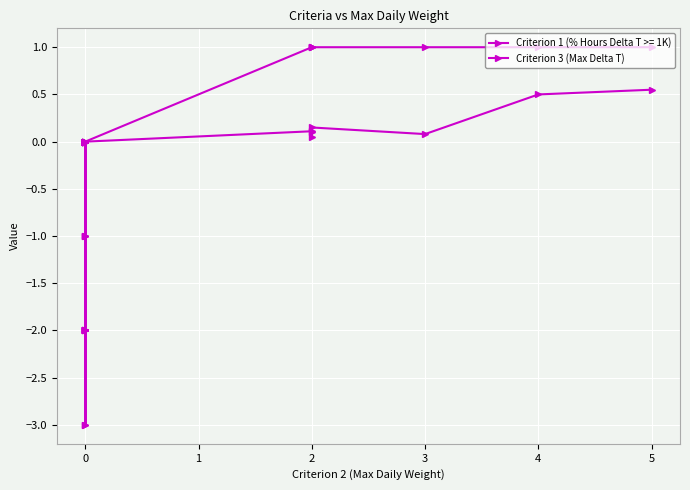

How many data points are above -1?

15